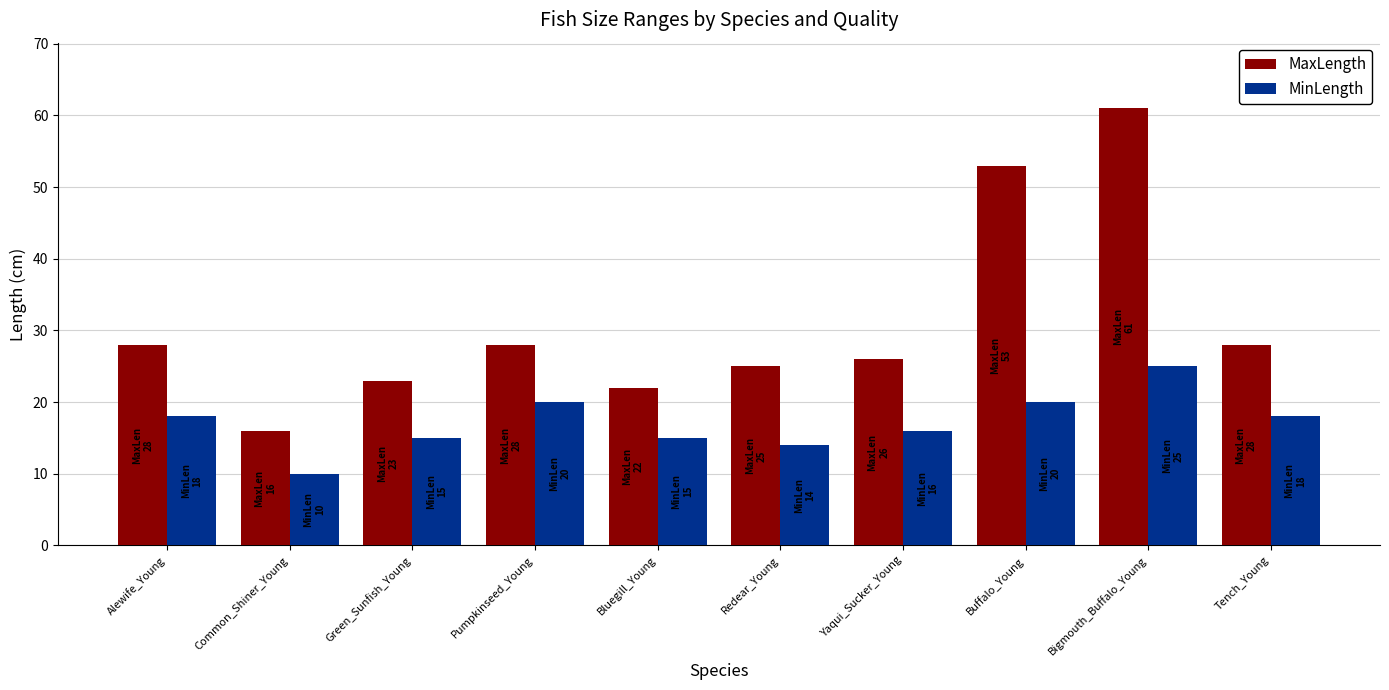

The value of MinLength at Bluegill_Young is 15. True or false?

True